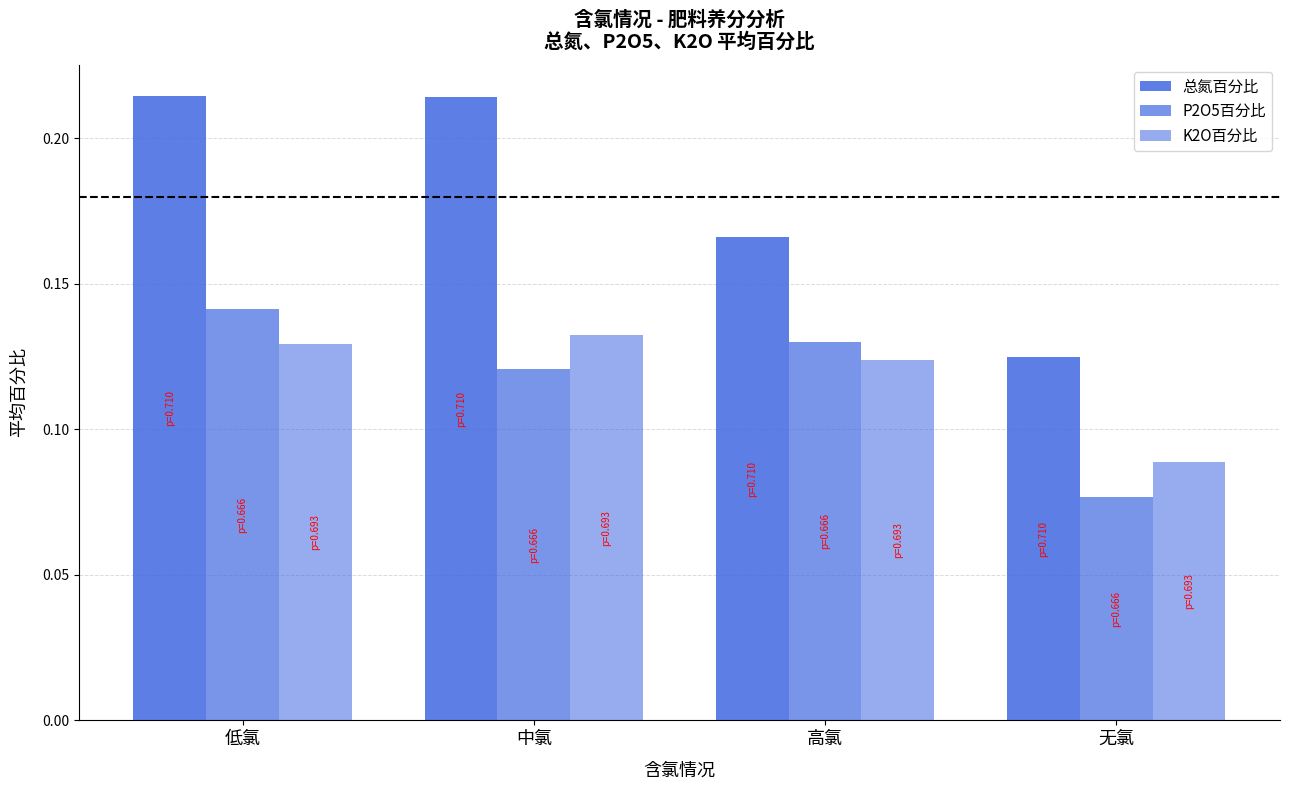

How many data points does each series have?

4